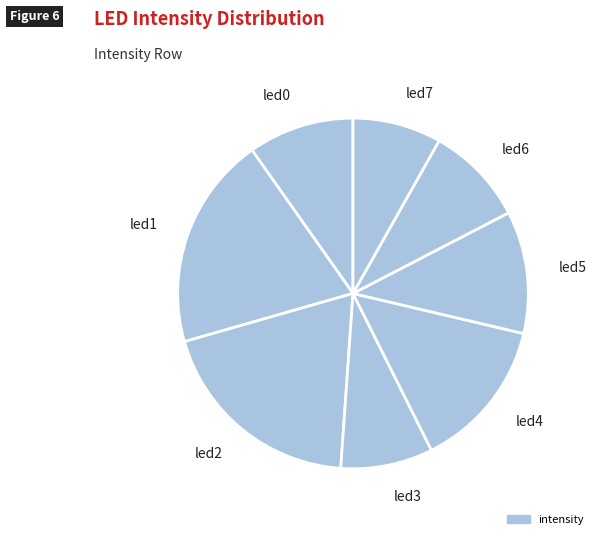

Combined, do led7 and led4 account for over 50%?

No